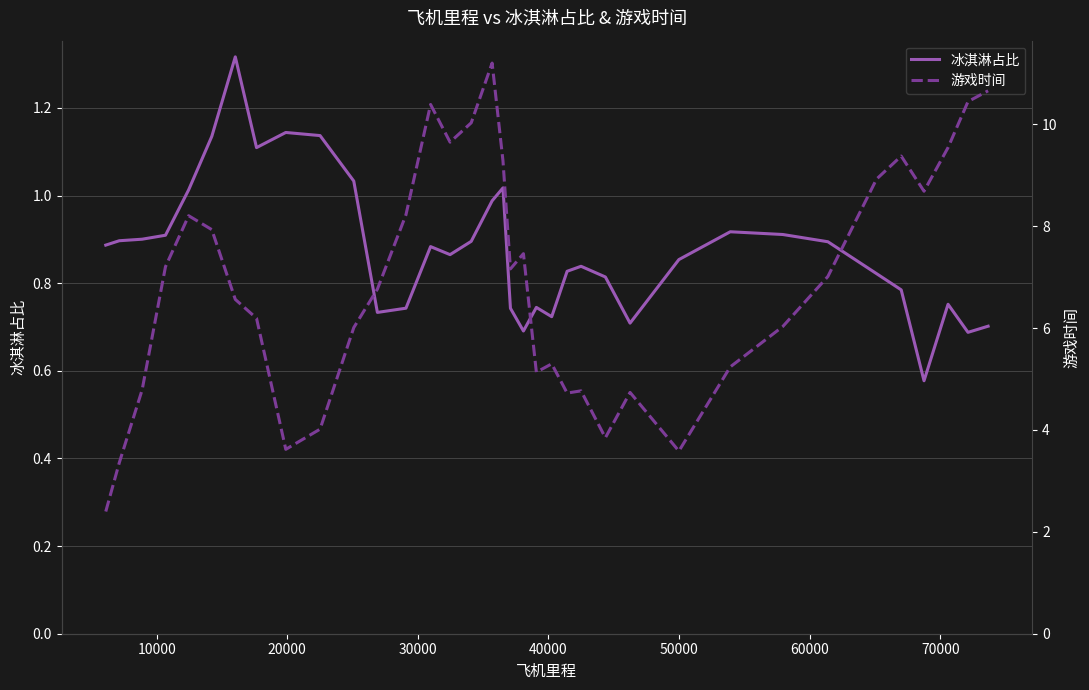

What is the smallest value displayed?

0.6